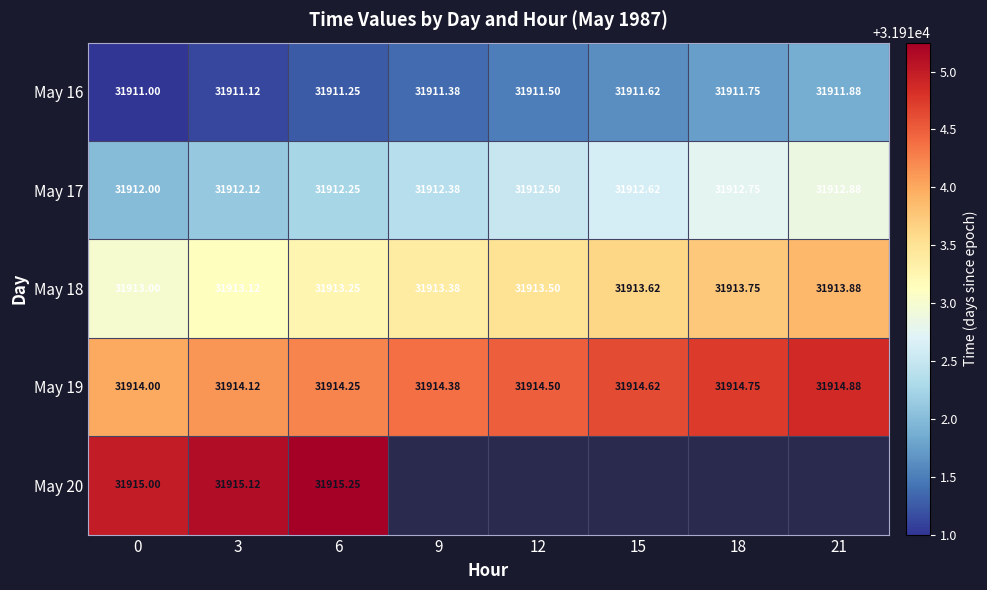

Is the value of May 18 at 21 greater than the value of May 17 at 6?

Yes